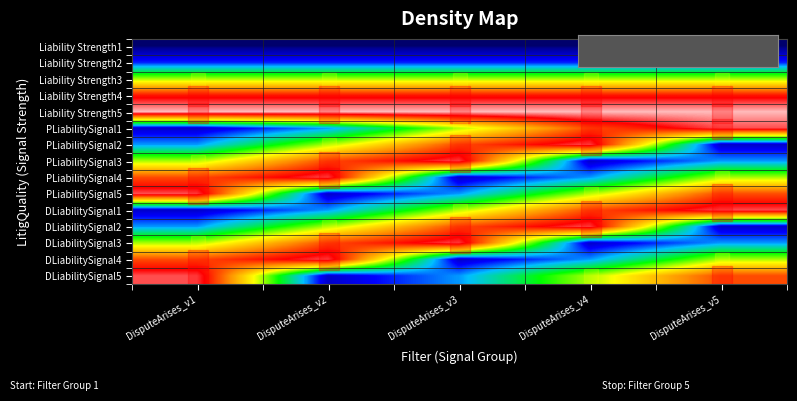

Rank the series at DisputeArises_v4 from lowest to highest value.

Liability Strength1, PLiabilitySignal3, DLiabilitySignal3, Liability Strength2, DLiabilitySignal4, PLiabilitySignal4, PLiabilitySignal5, DLiabilitySignal5, Liability Strength3, DLiabilitySignal1, PLiabilitySignal1, Liability Strength4, PLiabilitySignal2, DLiabilitySignal2, Liability Strength5